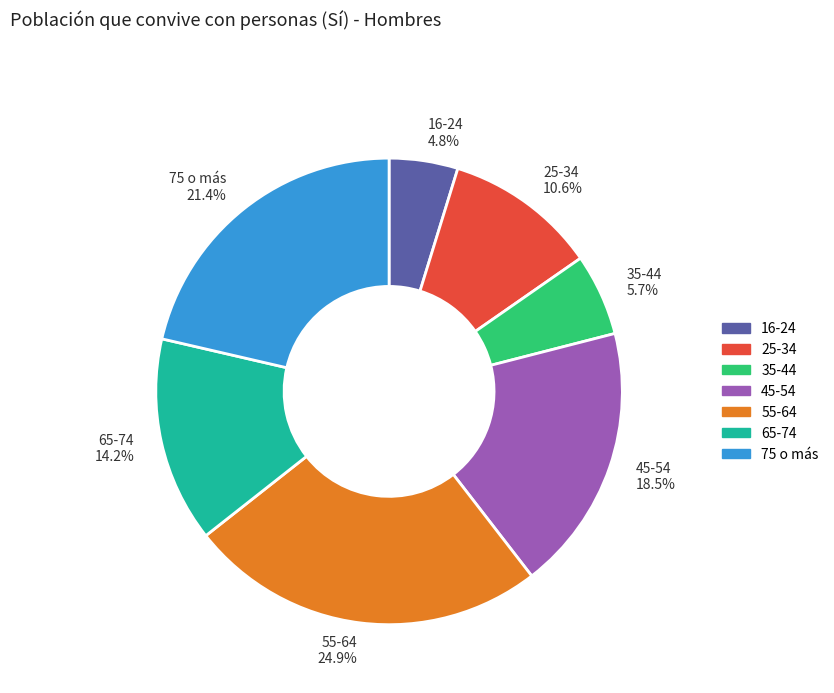

The 65-74 slice represents 21% of the pie. True or false?

False